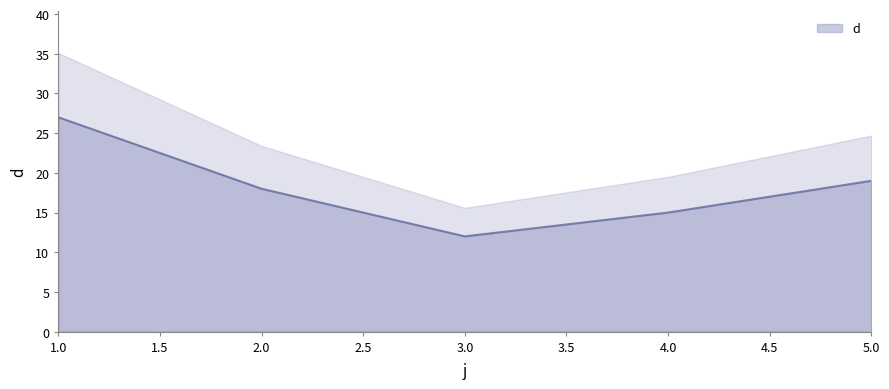

Reading left to right, extract all data points from this chart.

1=27	2=18	3=12	4=15	5=19